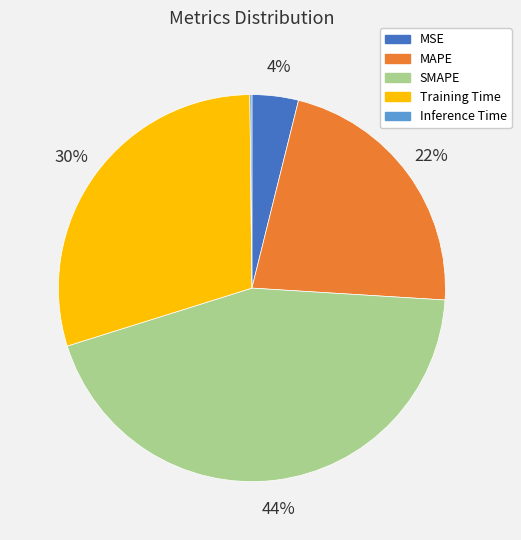

Is there any slice that represents more than half of the pie?

No